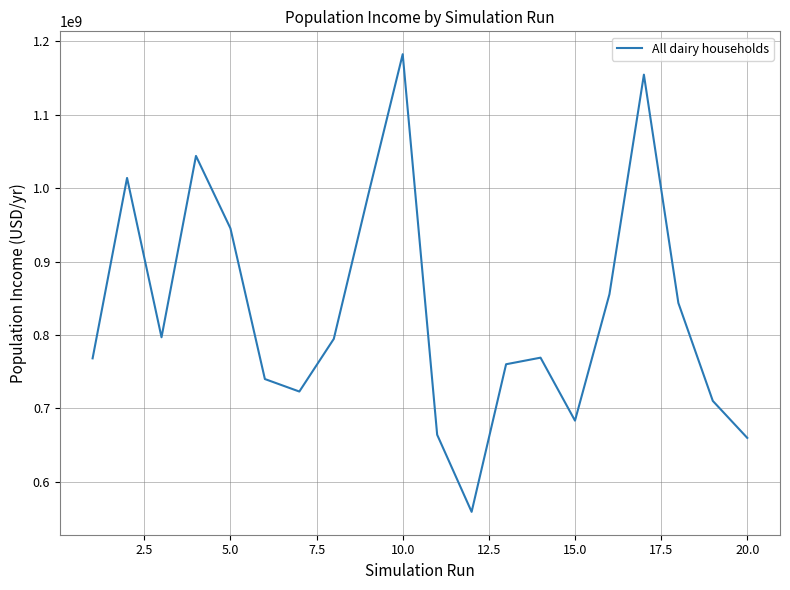

What is the greatest value displayed?

1182582492.8